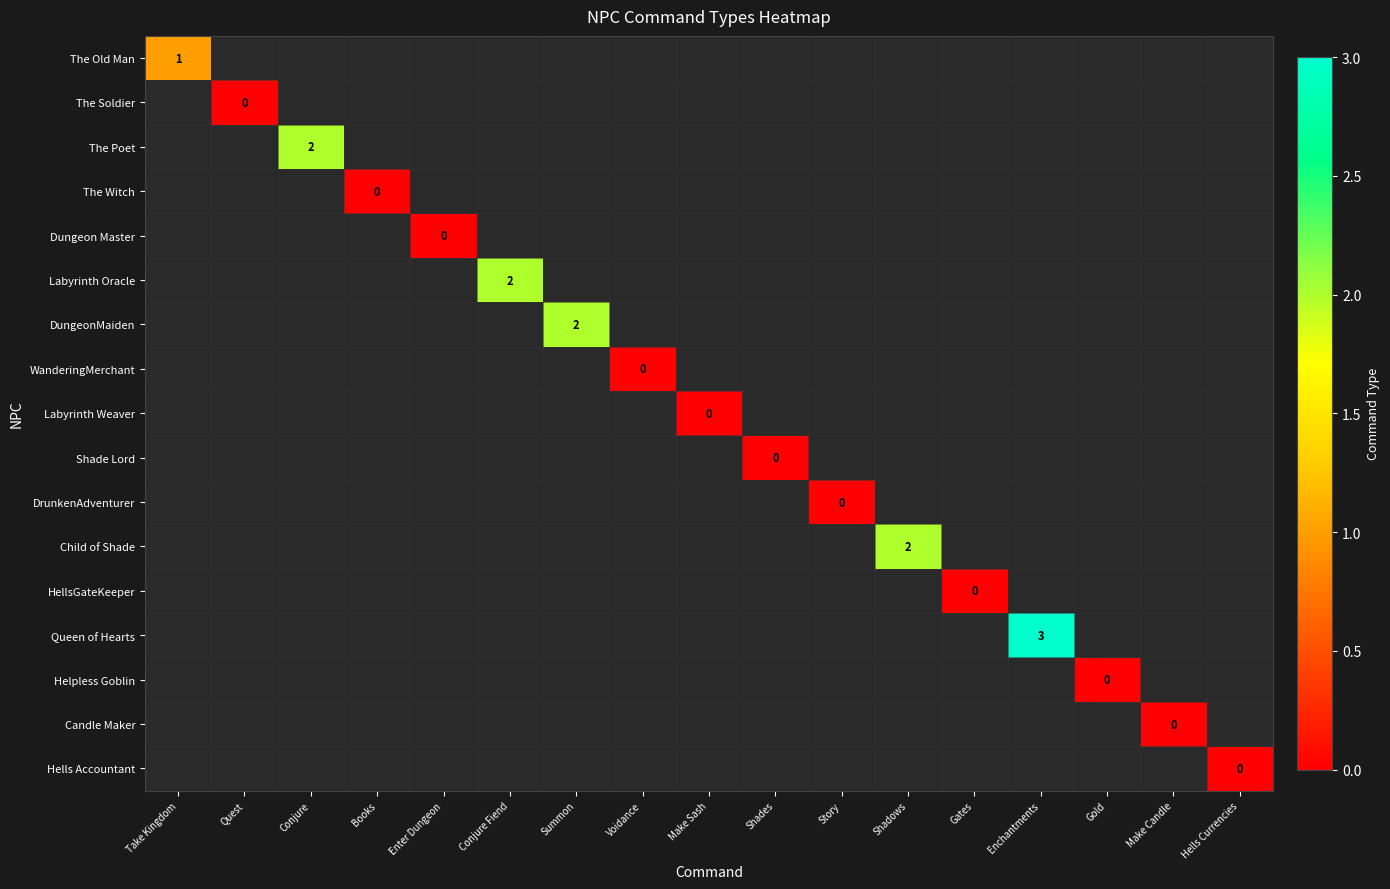

Which series has the largest range (max minus min)?

The Old Man